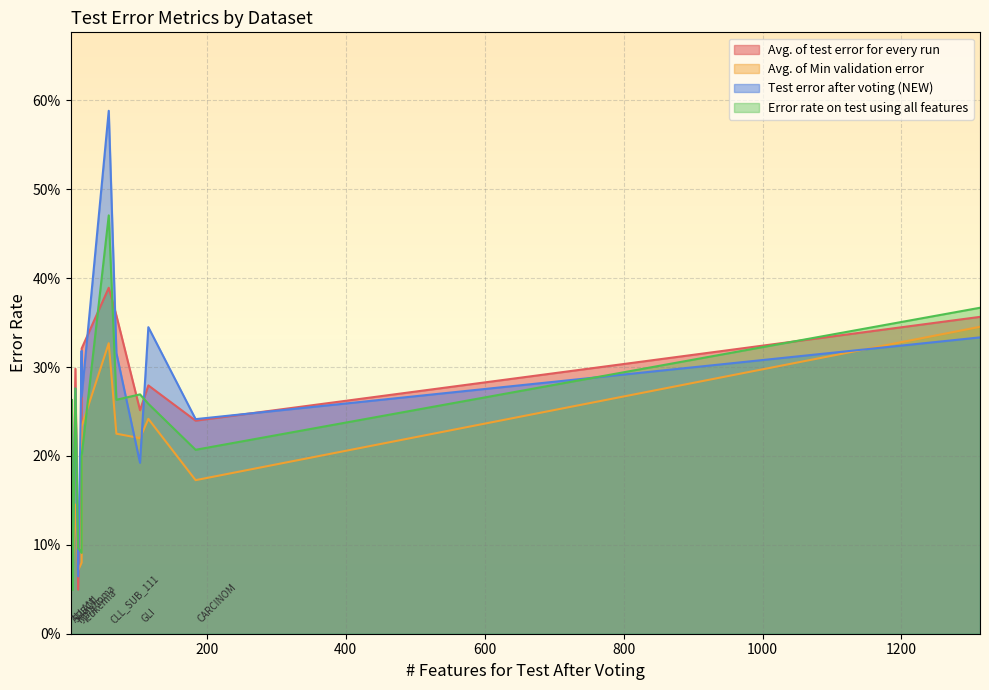

Rank the series by their maximum value, from highest to lowest.

Test error after voting (NEW), Error rate on test using all features, Avg. of test error for every run, Avg. of Min validation error